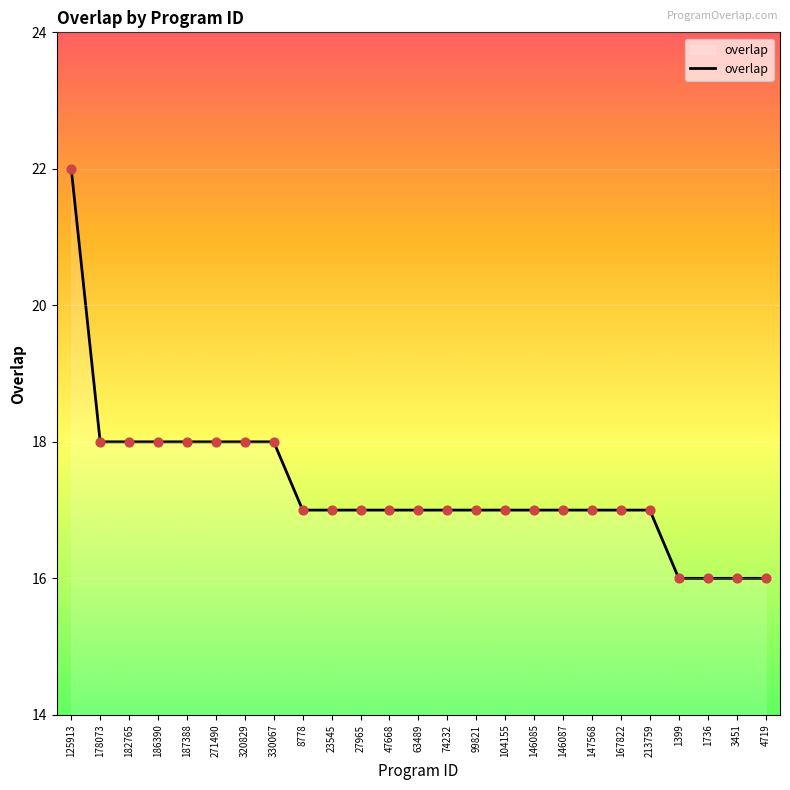

What is the ratio of the value at 99821 to the value at 147568?

1.0